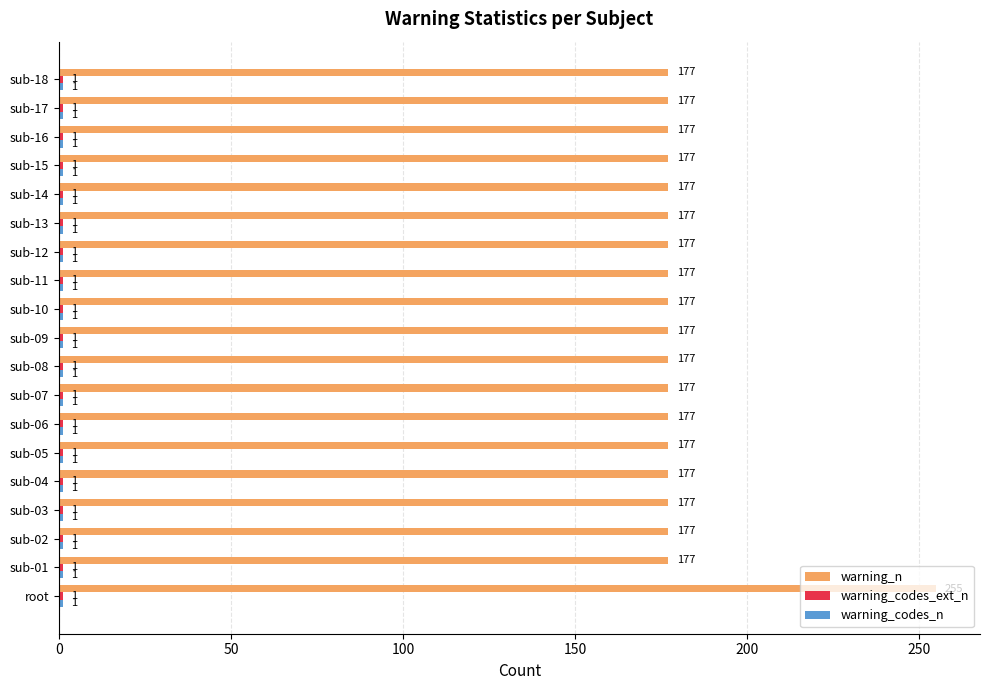

What is the average value of the warning_n series?

181